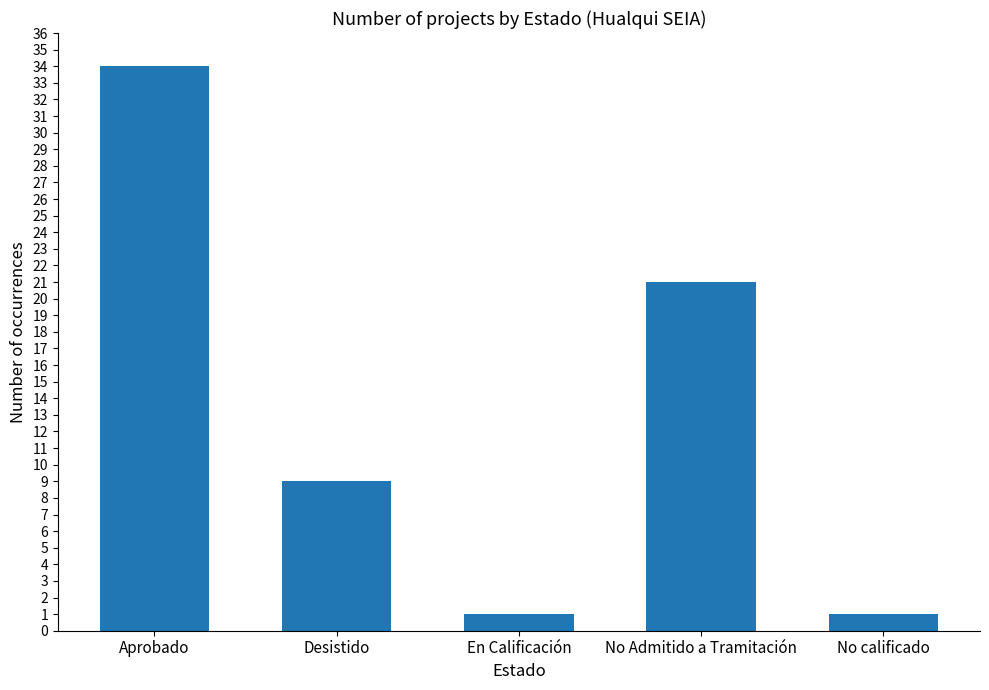

The value at Desistido is 9. True or false?

True